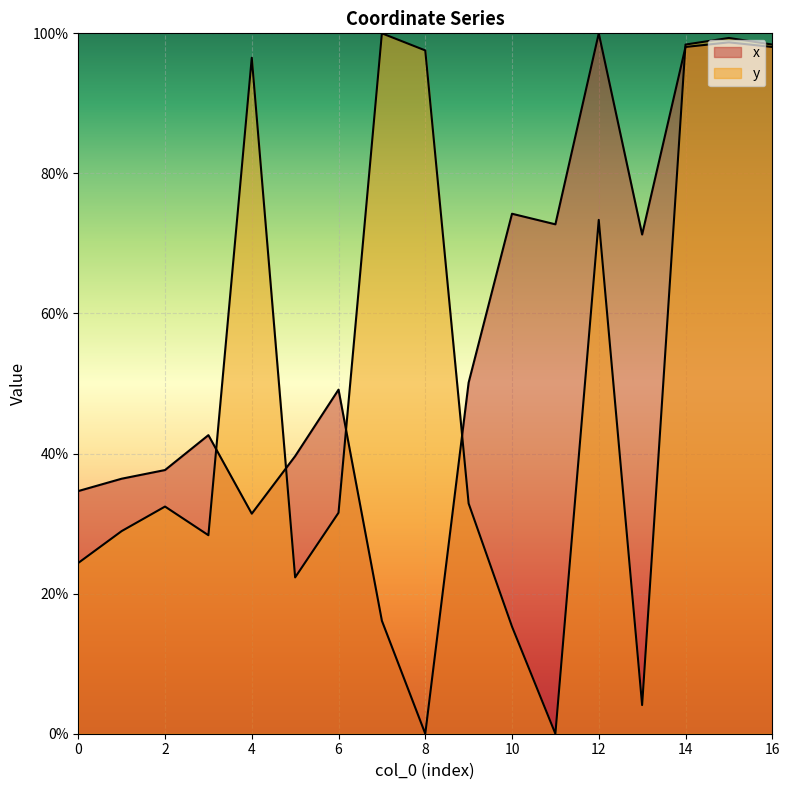

How many times do y and x cross each other?

5